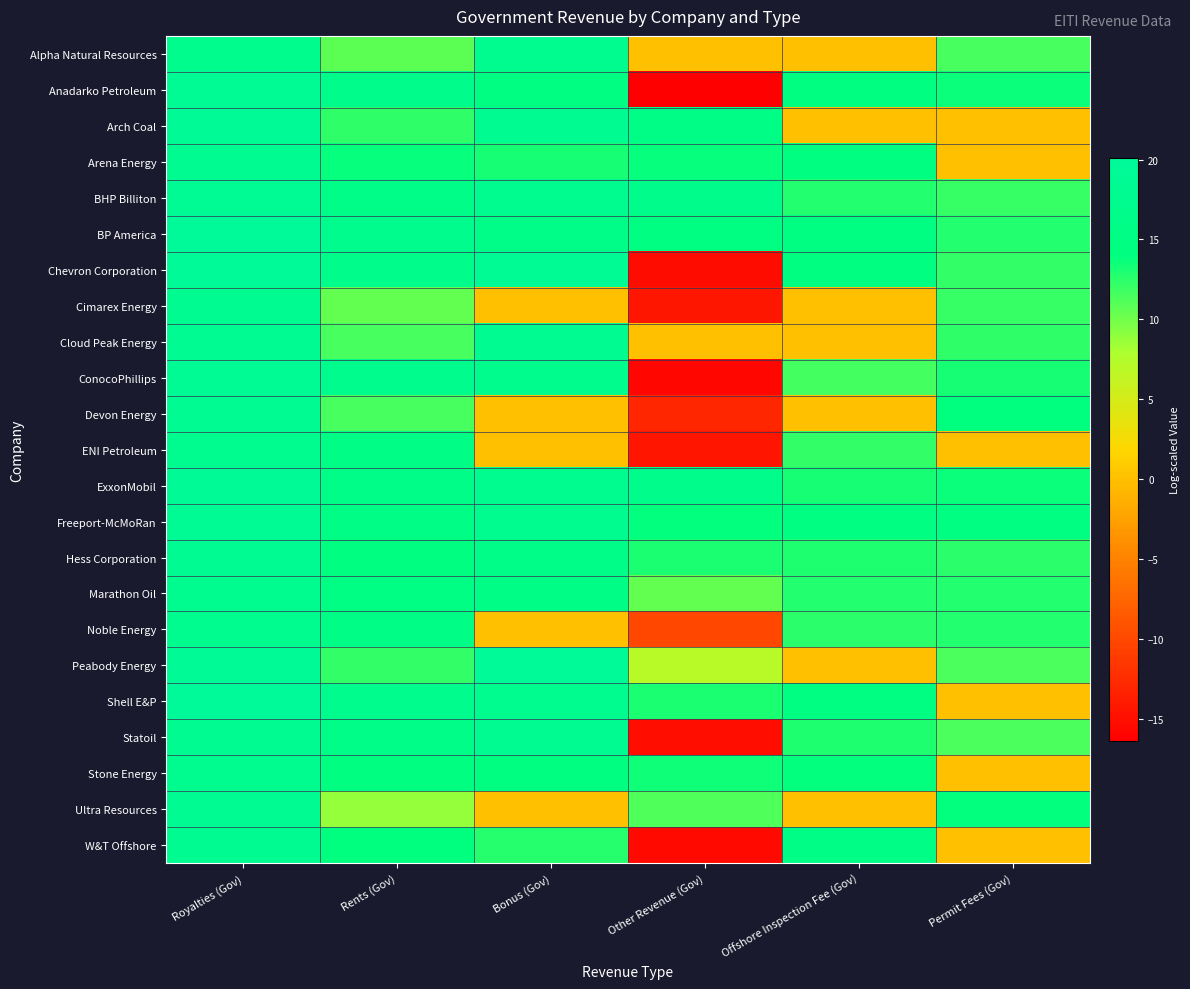

List the series in order of their peak value, lowest first.

Noble Energy, Alpha Natural Resources, ENI Petroleum, Stone Energy, Marathon Oil, Arena Energy, W&T Offshore, Statoil, Cimarex Energy, Ultra Resources, Cloud Peak Energy, Hess Corporation, Devon Energy, Freeport-McMoRan, ConocoPhillips, Anadarko Petroleum, BHP Billiton, Arch Coal, ExxonMobil, Peabody Energy, Chevron Corporation, BP America, Shell E&P